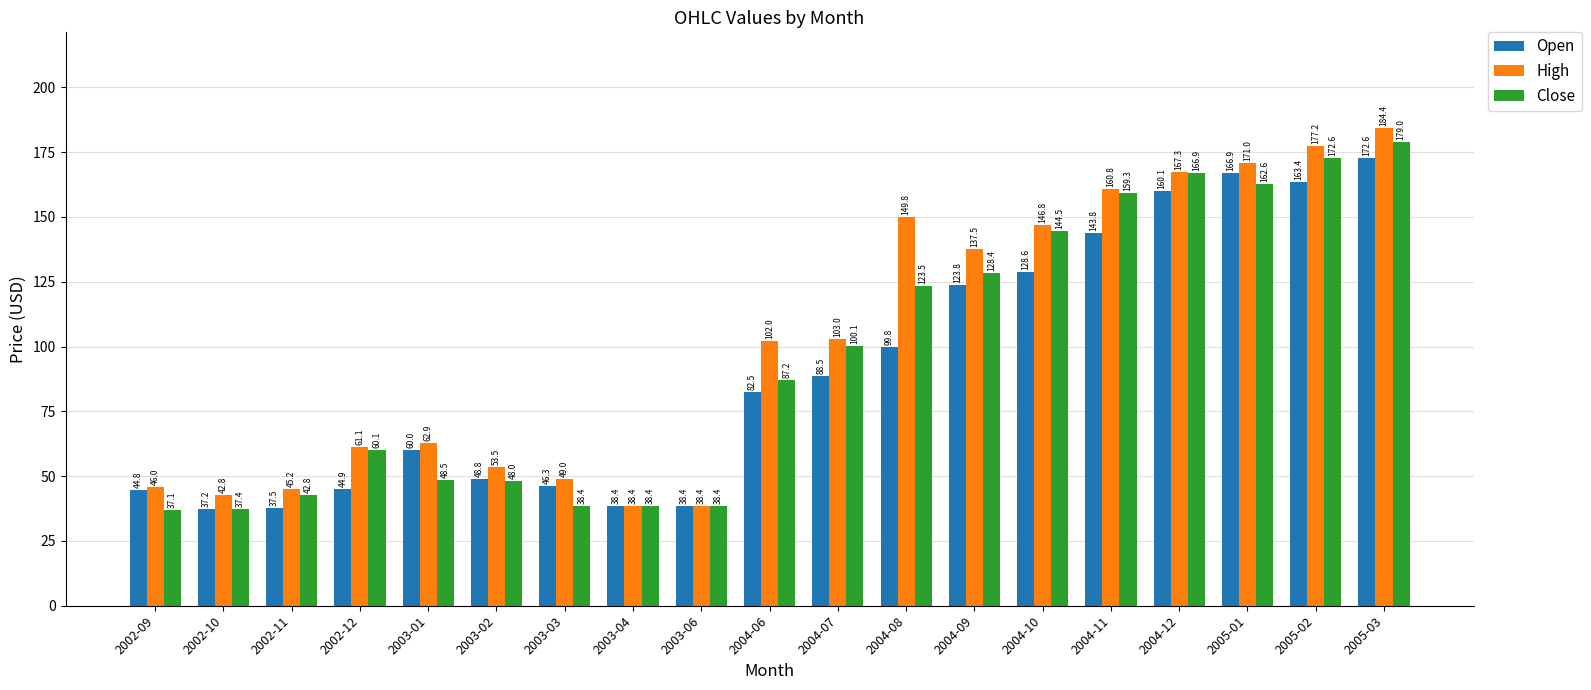

What is the sum of all Close values?

1813.3